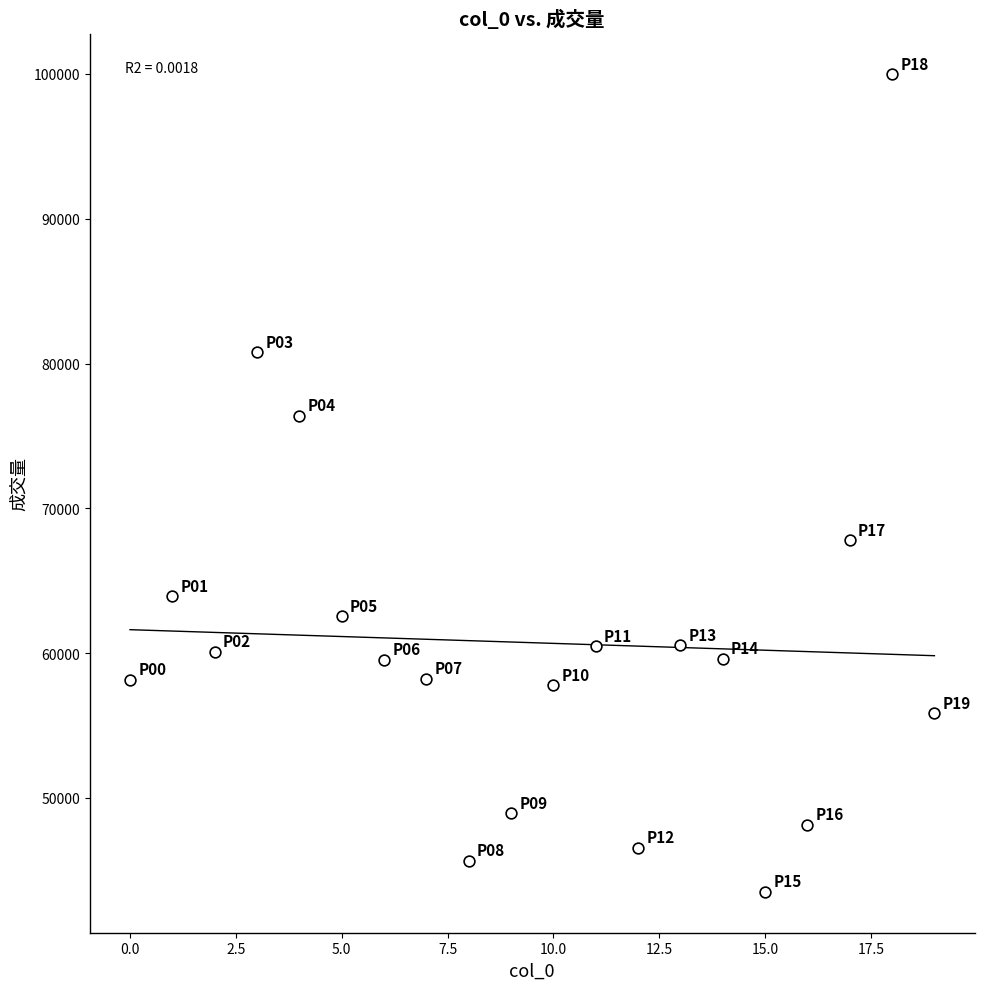

What Y value in the scatter plot is closest to 71738?

67783